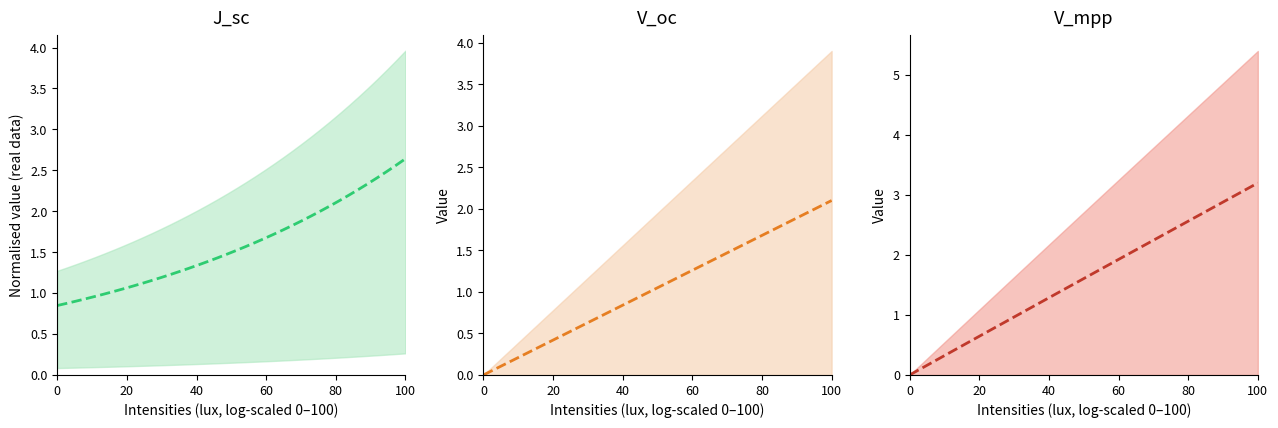

True or false: J_sc has more than 2 points higher than both neighbors.

False